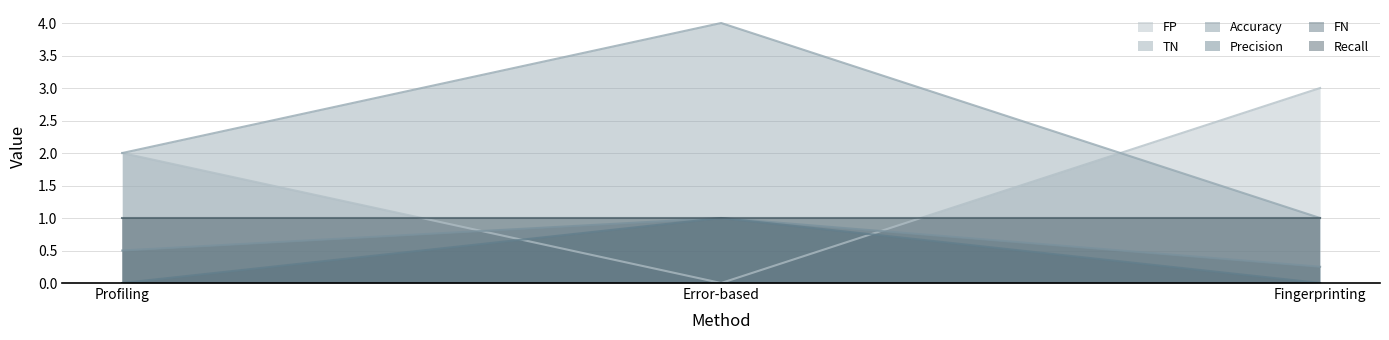

How many Accuracy values are between 0 and 1?

3